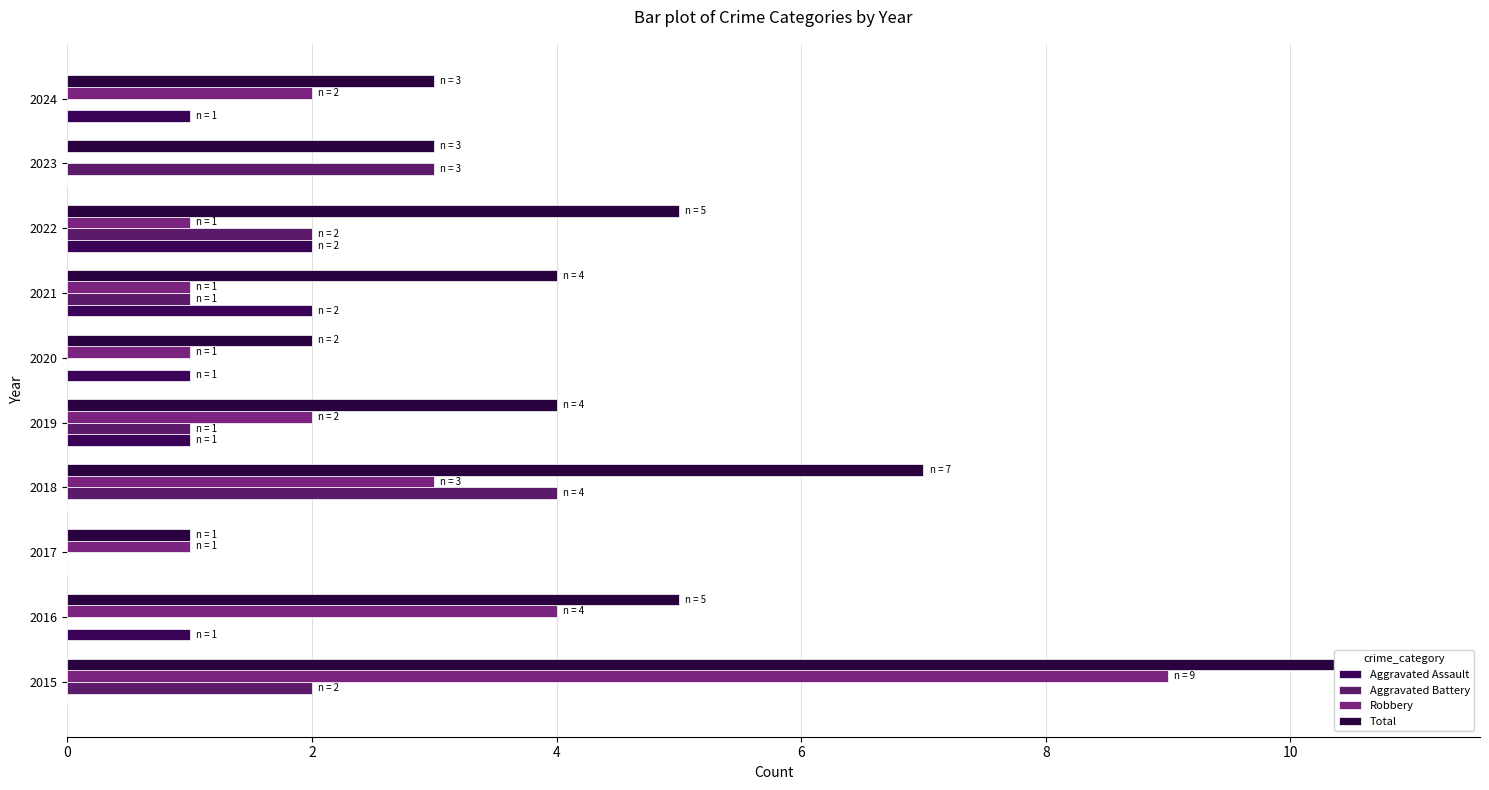

What is the difference between the maximum and minimum values in the Total series?

10